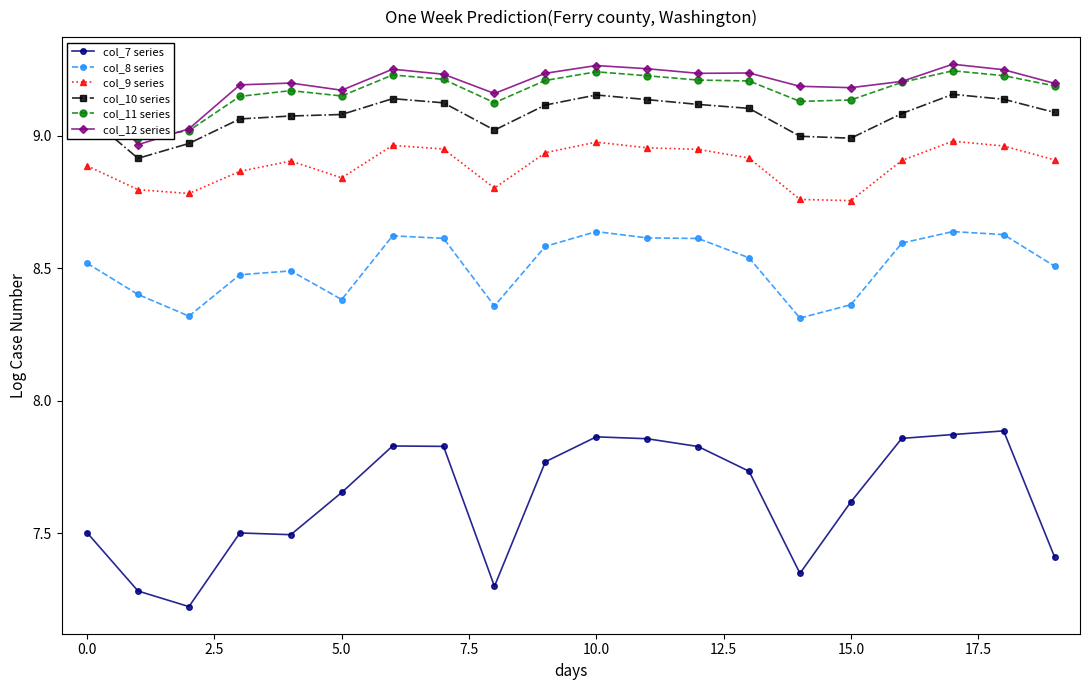

True or false: col_10 series and col_8 series cross at least once.

False